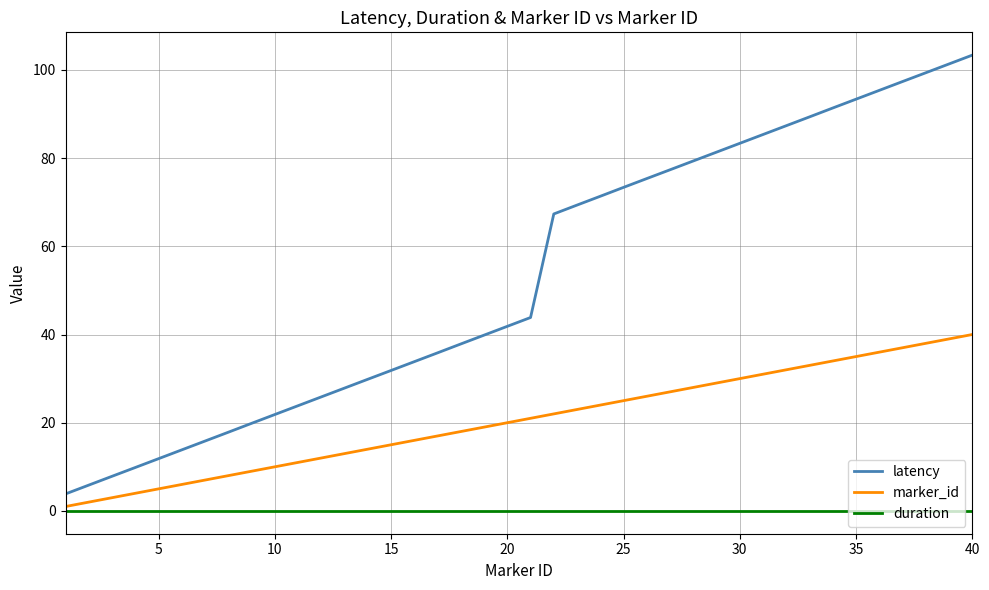

Does the chart display data point markers on the line(s)?

No